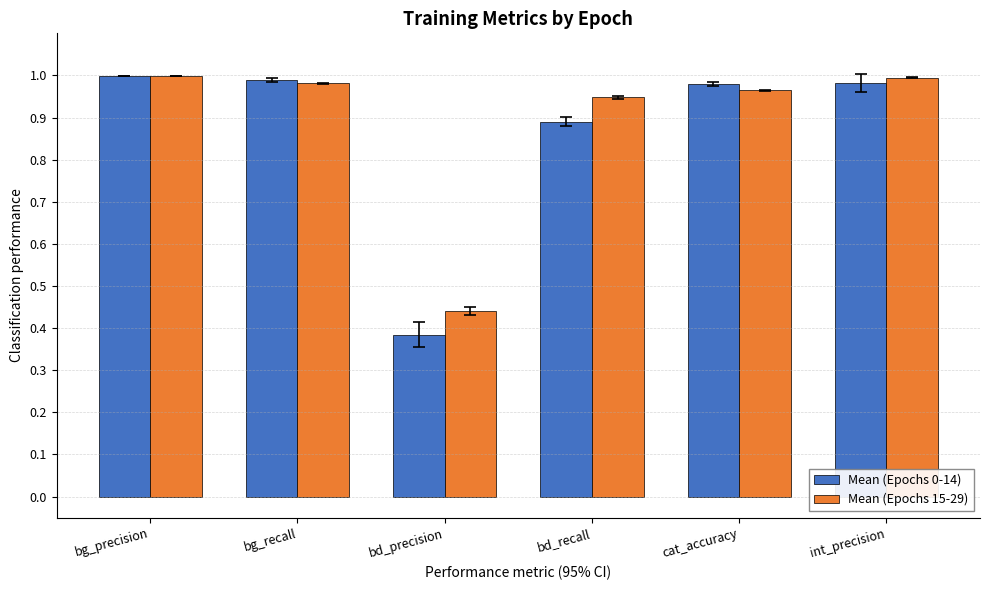

What is the total value across all series at bd_recall?

1.8